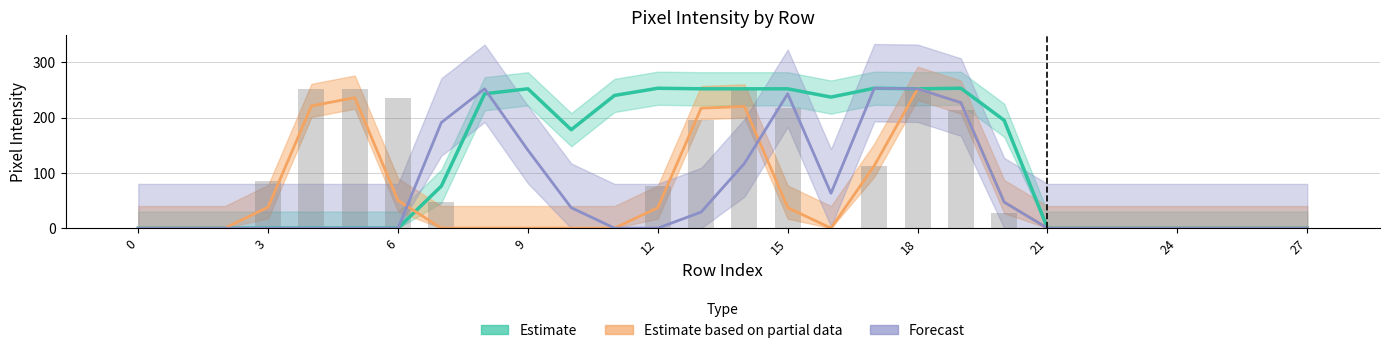

Reading left to right, list all the values displayed in this chart.

col_15: 0	0	0	38	221	236	50	0	0	0	0	0	37	217	220	37	0	113	252	227	47	0	0	0	0	0	0	0
col_9: 0	0	0	0	0	0	0	76	243	252	178	240	253	252	252	252	237	253	252	253	195	0	0	0	0	0	0	0
col_10: 0	0	0	0	0	0	0	191	252	141	37	0	0	29	117	243	63	253	252	227	47	0	0	0	0	0	0	0
col_14: 0	0	0	85	252	252	236	47	0	0	0	0	76	196	252	217	0	113	252	214	28	0	0	0	0	0	0	0